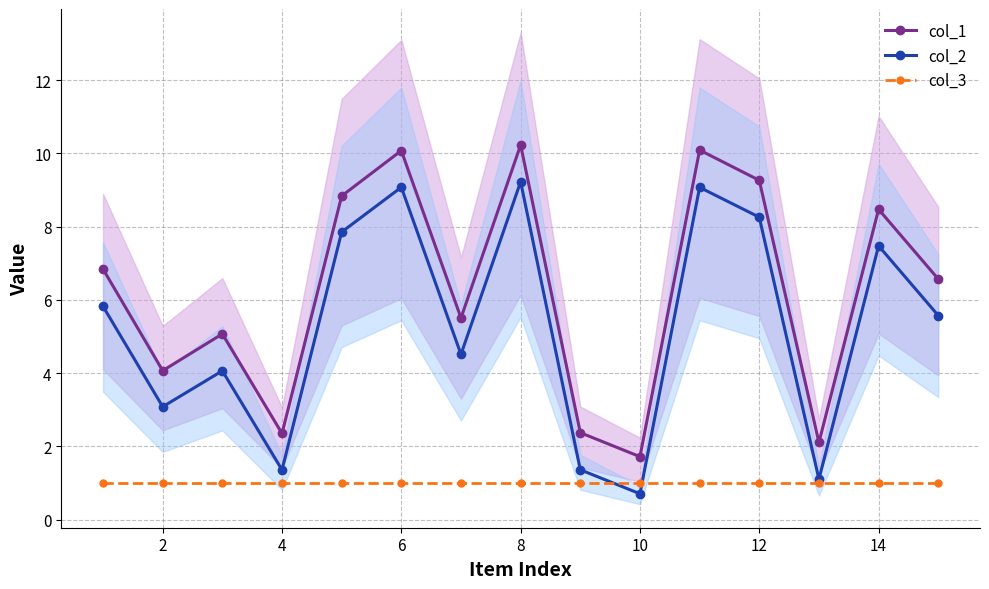

Between 11 and 9, which is larger?

11